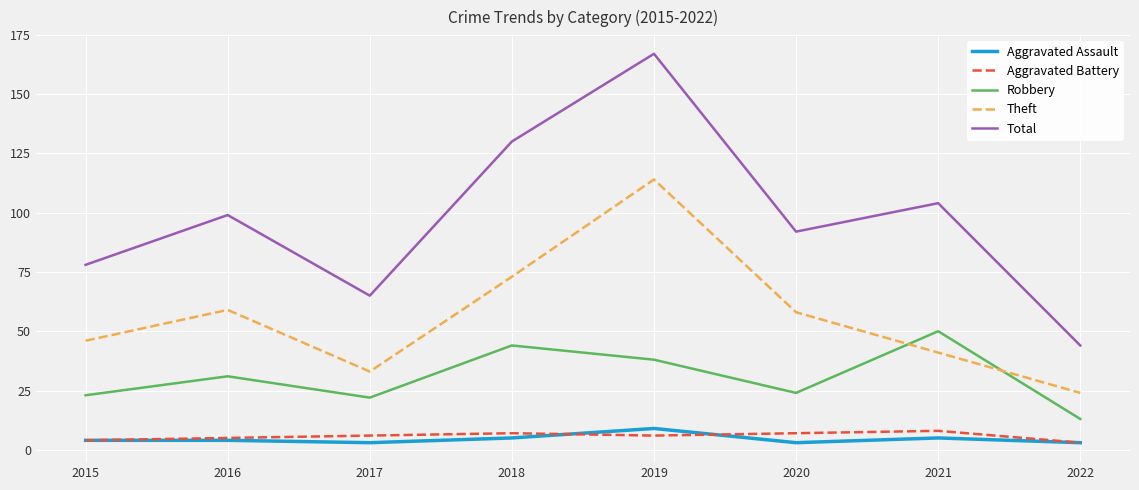

Which category has the highest value in the Total series?

2019